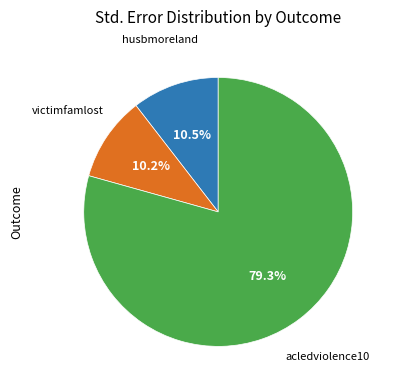

Is there any slice that represents more than half of the pie?

Yes